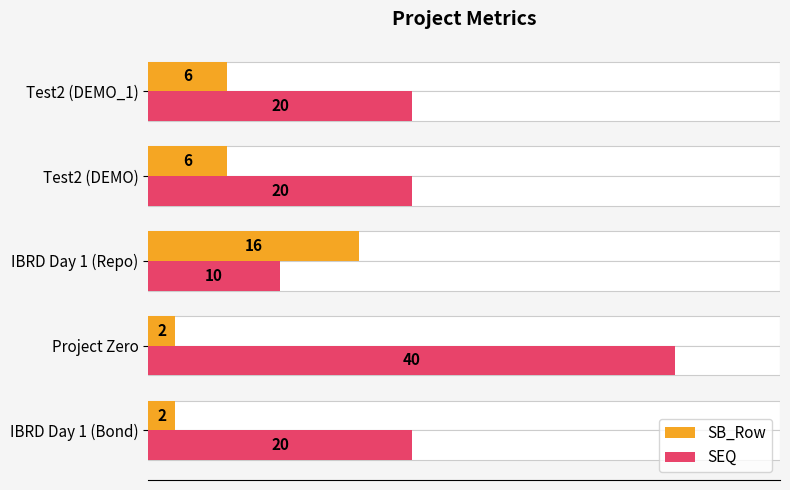

Reading left to right, what are all the values shown in this chart?

SB_Row: 2	2	16	6	6
SEQ: 20	40	10	20	20